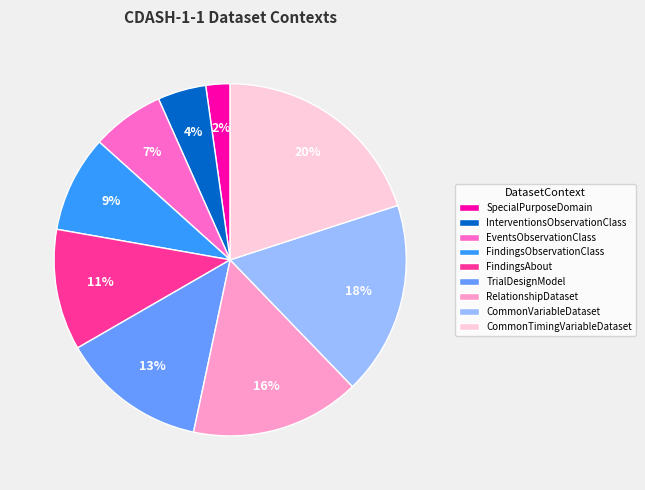

Does CommonVariableDataset account for over 50% of the chart?

No